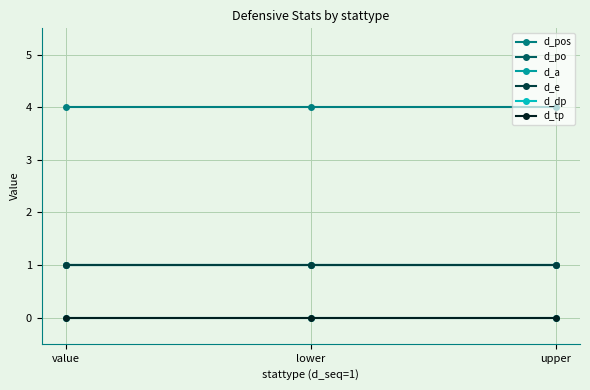

What is the maximum value shown in the chart?

4